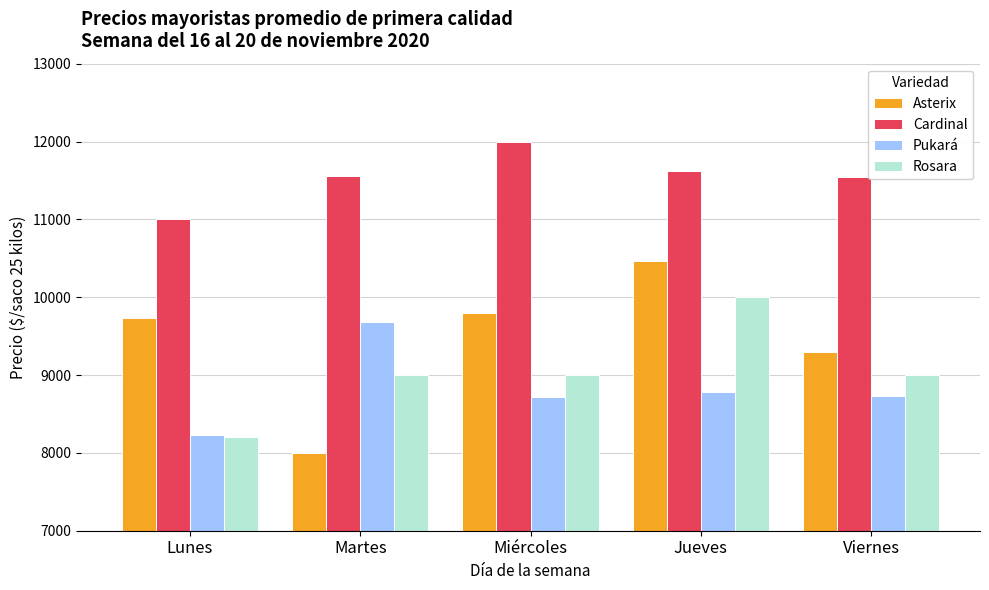

How many bars are there in each group?

4